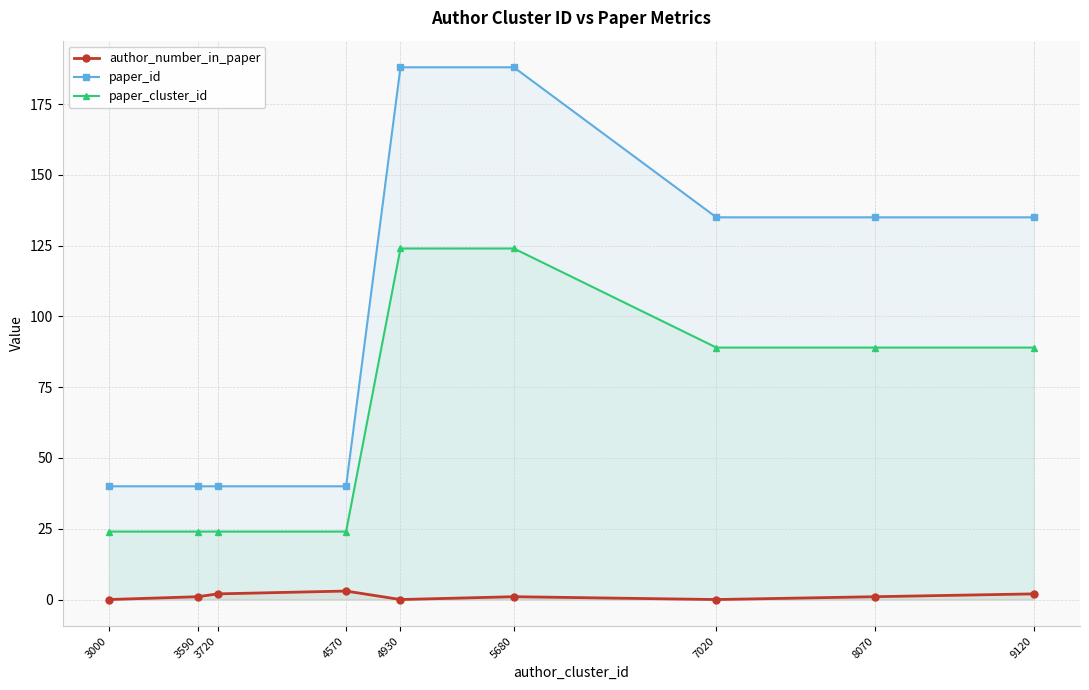

True or false: author_number_in_paper and paper_id cross at least once.

False